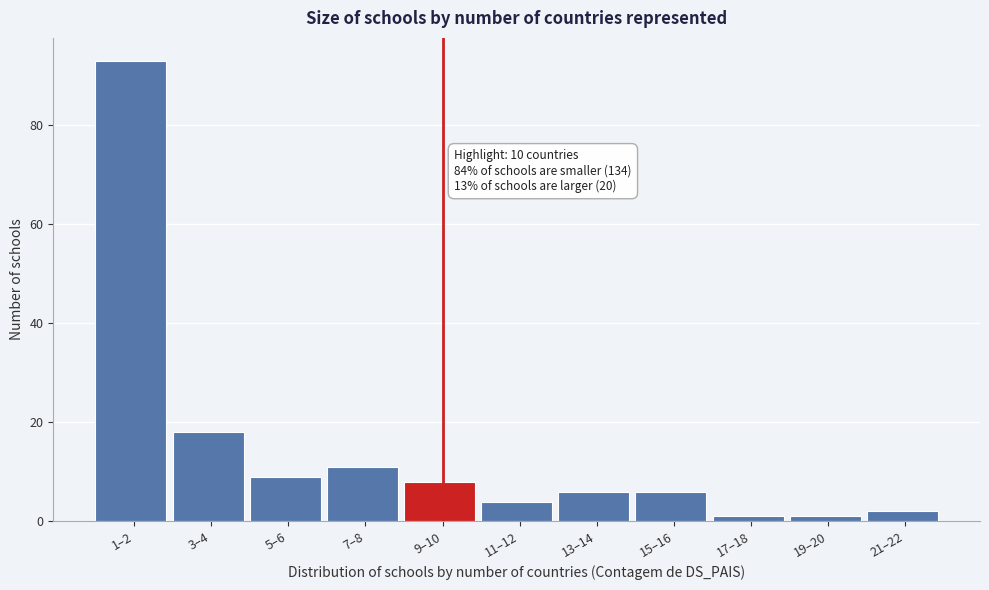

Reading right to left, list all the values displayed in this chart.

2	1	1	6	6	4	8	11	9	18	93